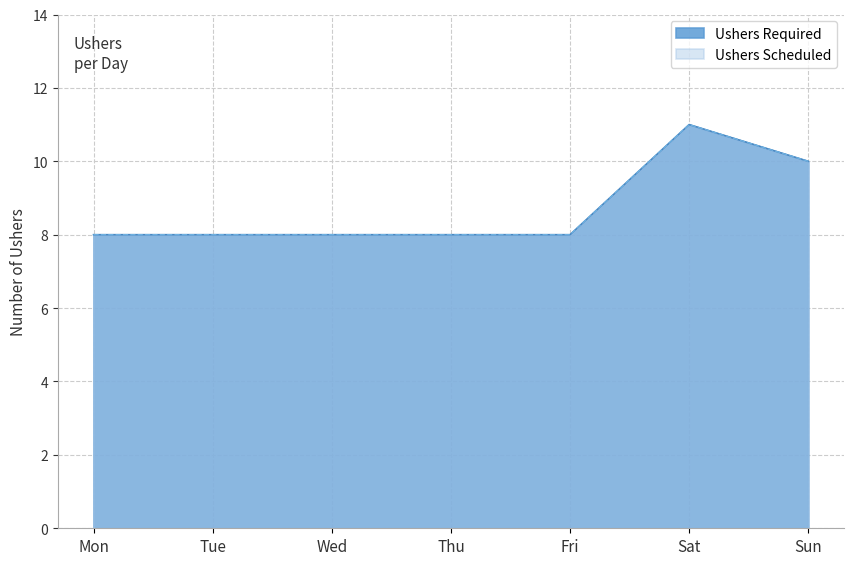

Rank the categories by Ushers Scheduled value from lowest to highest.

Mon, Tue, Wed, Thu, Fri, Sun, Sat